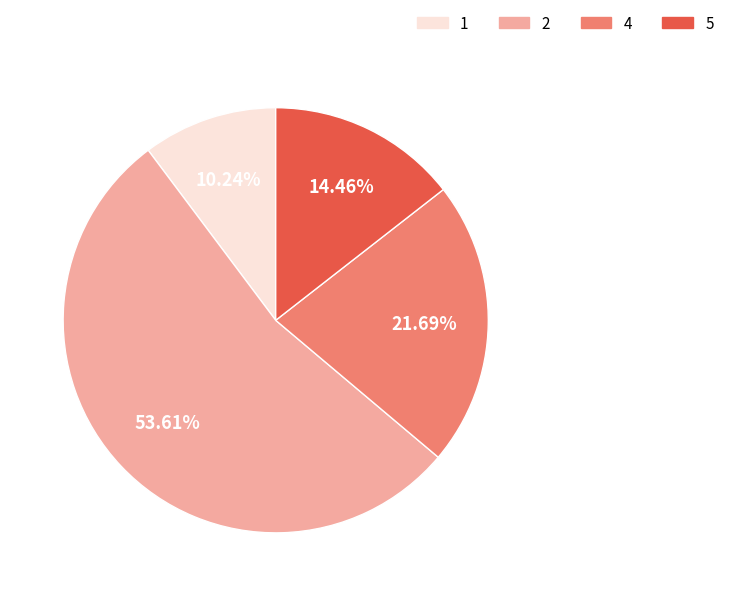

To the nearest percent, what is the difference between the largest and smallest slice percentages?

43%